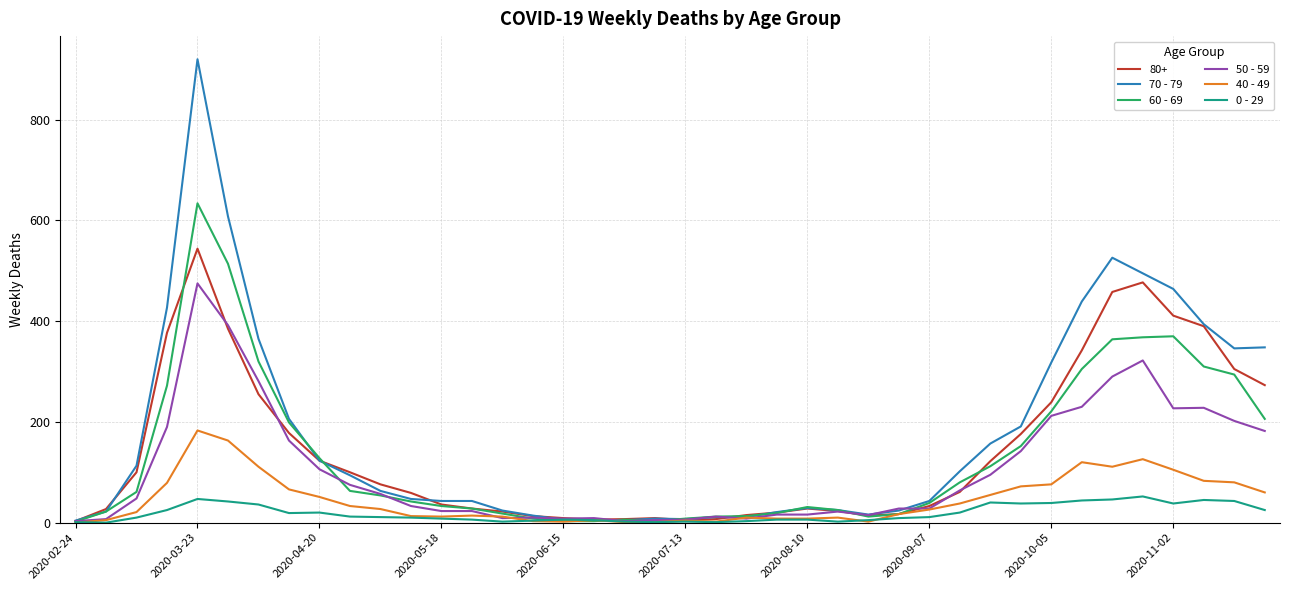

List the series in order of their peak value, lowest first.

0 - 29, 40 - 49, 50 - 59, 80+, 60 - 69, 70 - 79